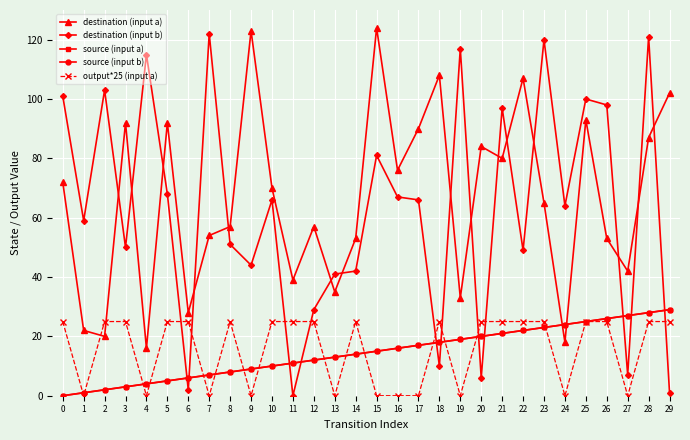

Is this an area chart (filled region under the line)?

No